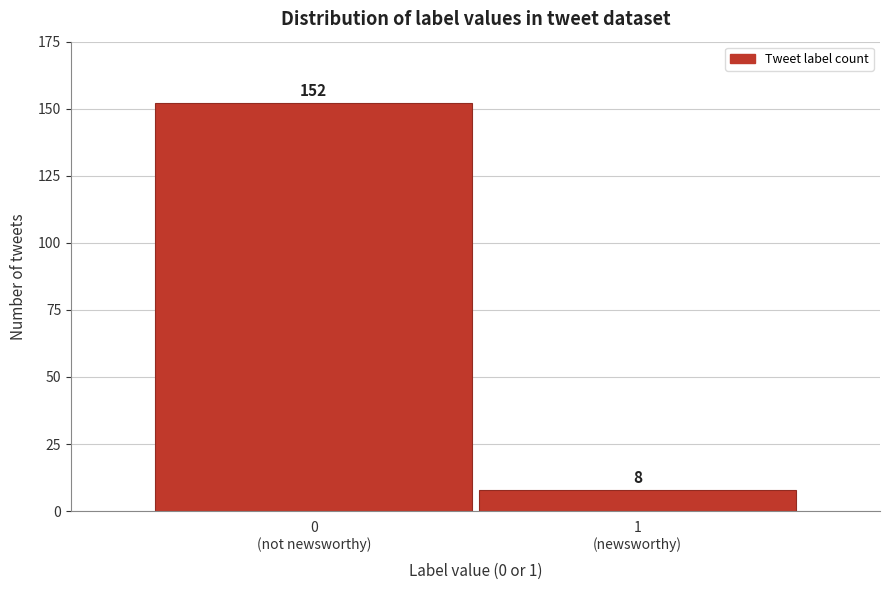

Reading left to right, transcribe all the data shown in this chart.

152	8